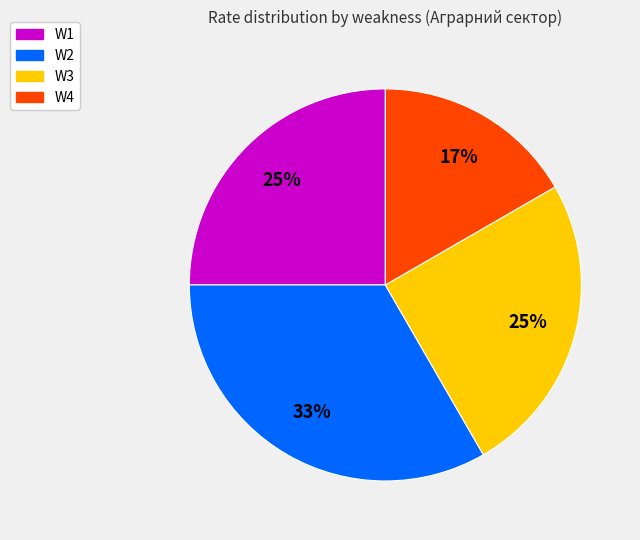

The W1 slice represents 25% of the pie. True or false?

True